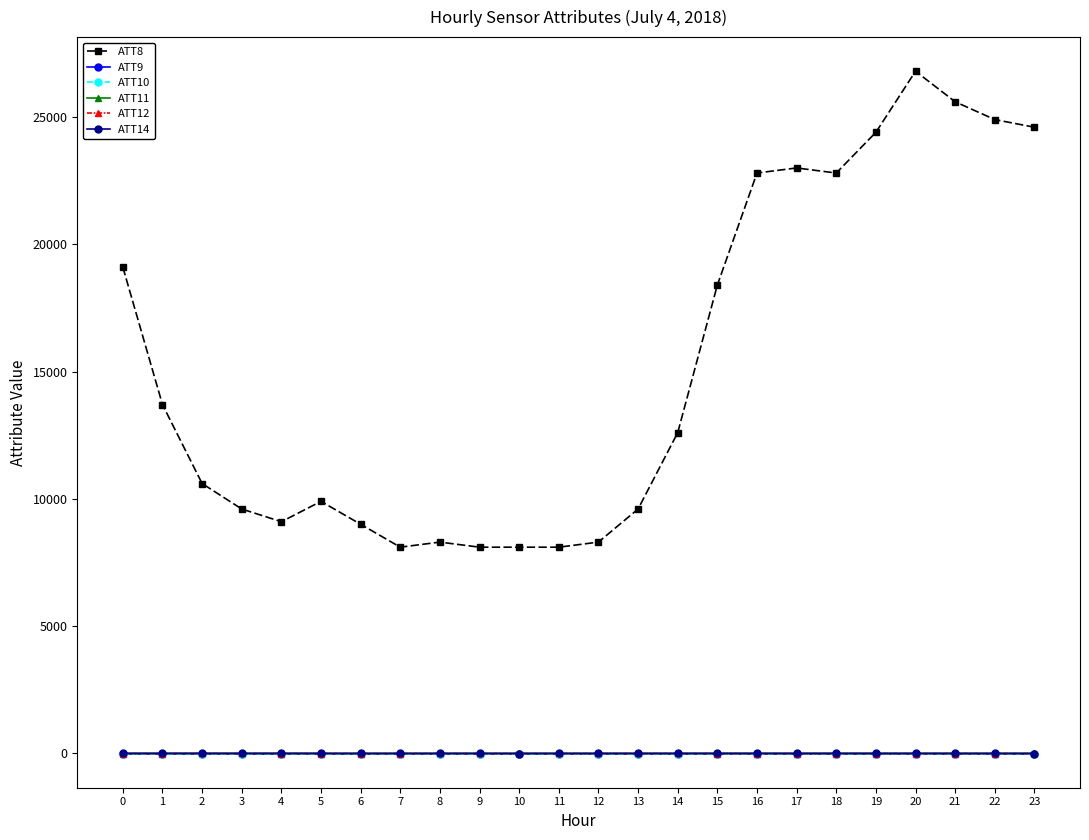

Is this an area chart (filled region under the line)?

No